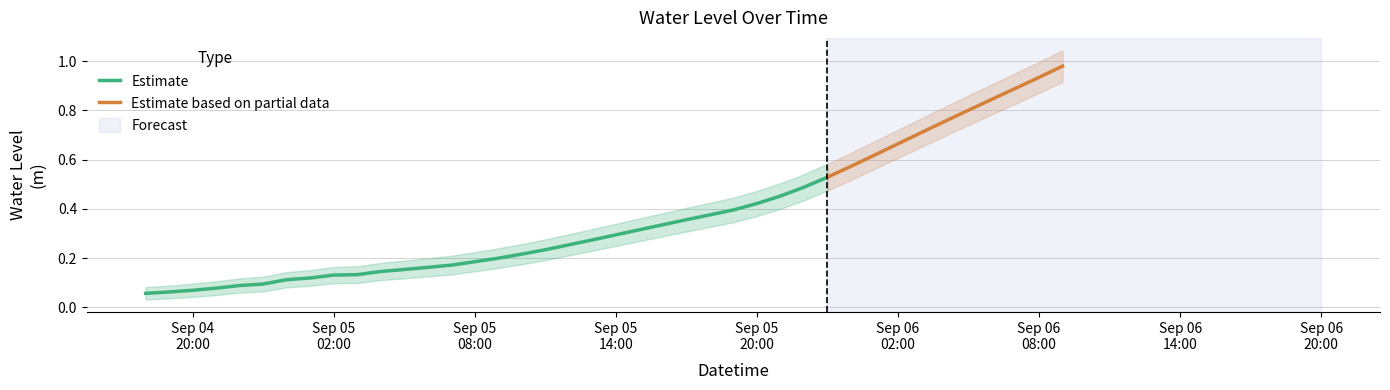

Is it true that the value at 2025-09-05 07:00:00 is 0.1?

False